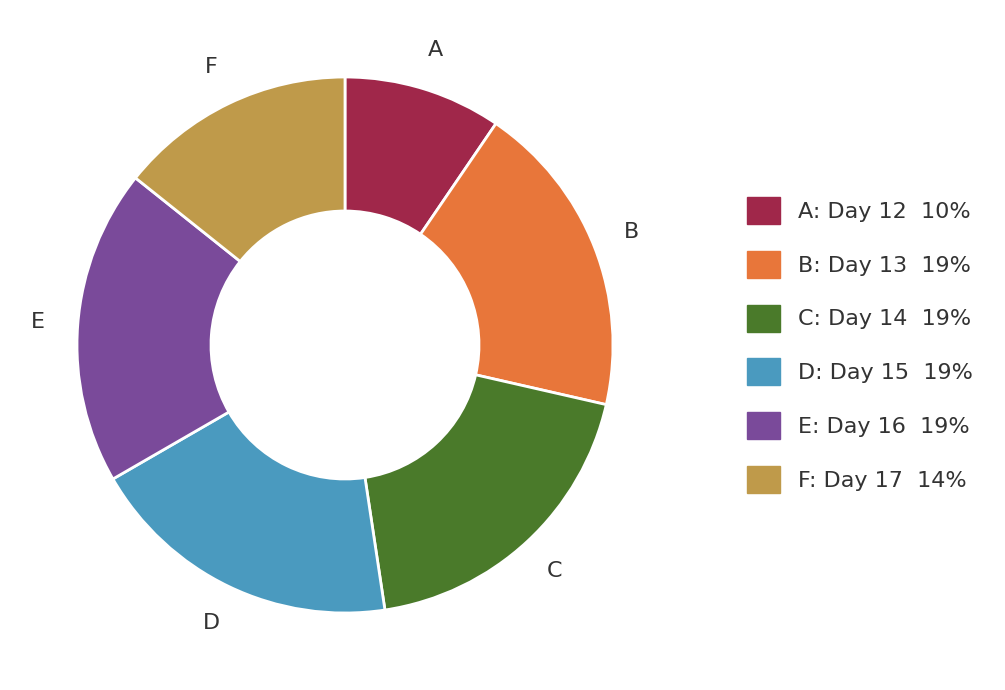

Is there any slice that represents more than half of the pie?

No